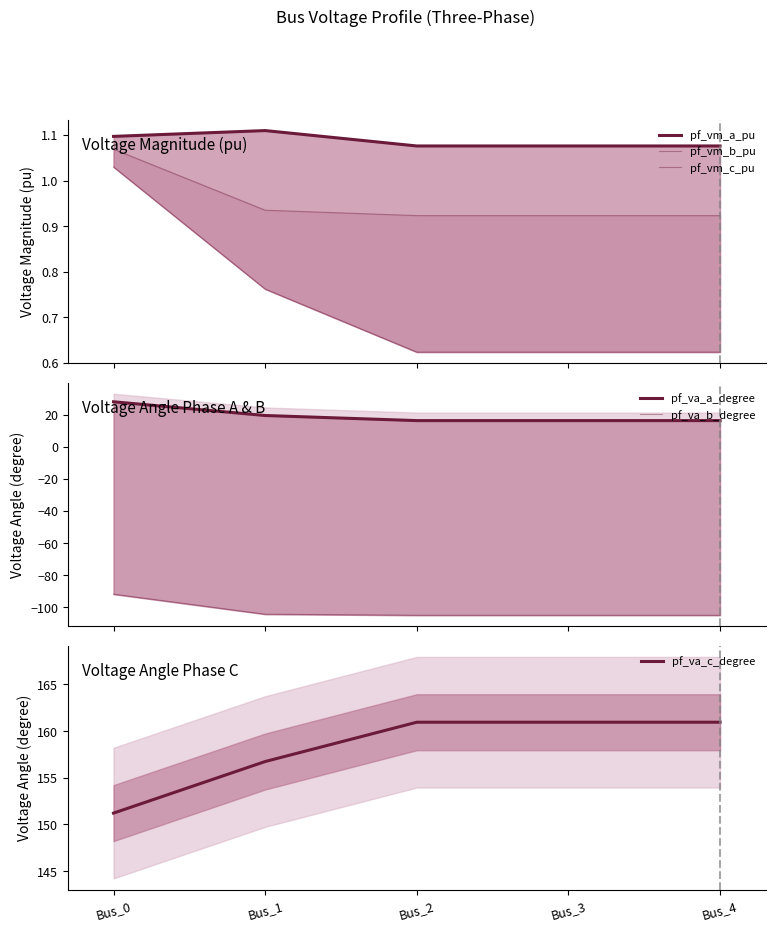

Where is pf_va_b_degree nearest to the value -98?

Bus_0